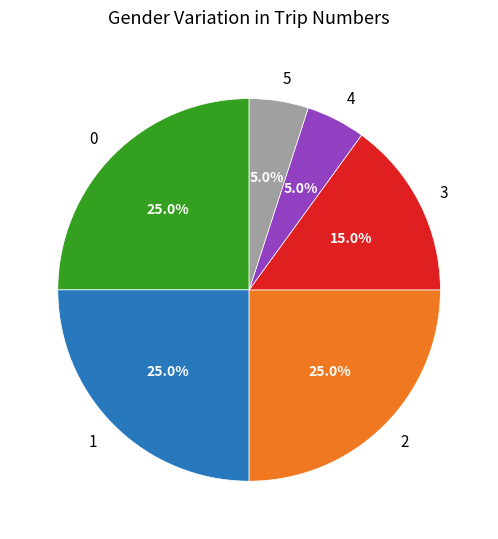

How many slices are in this pie chart?

6